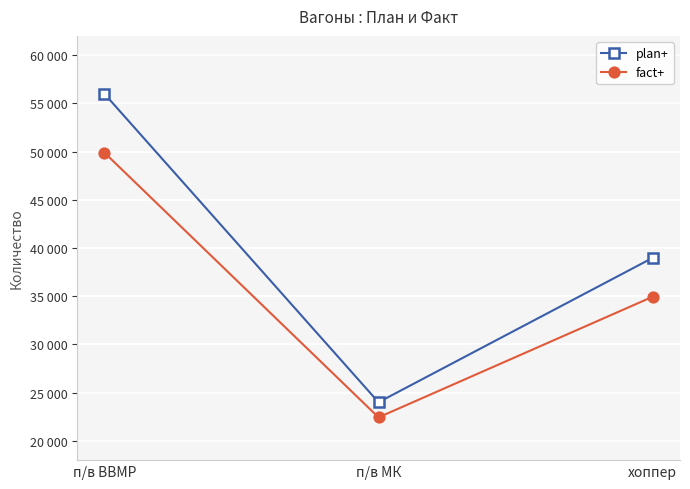

What value does the plan+ series have at п/в МК, to the nearest 10?

24000